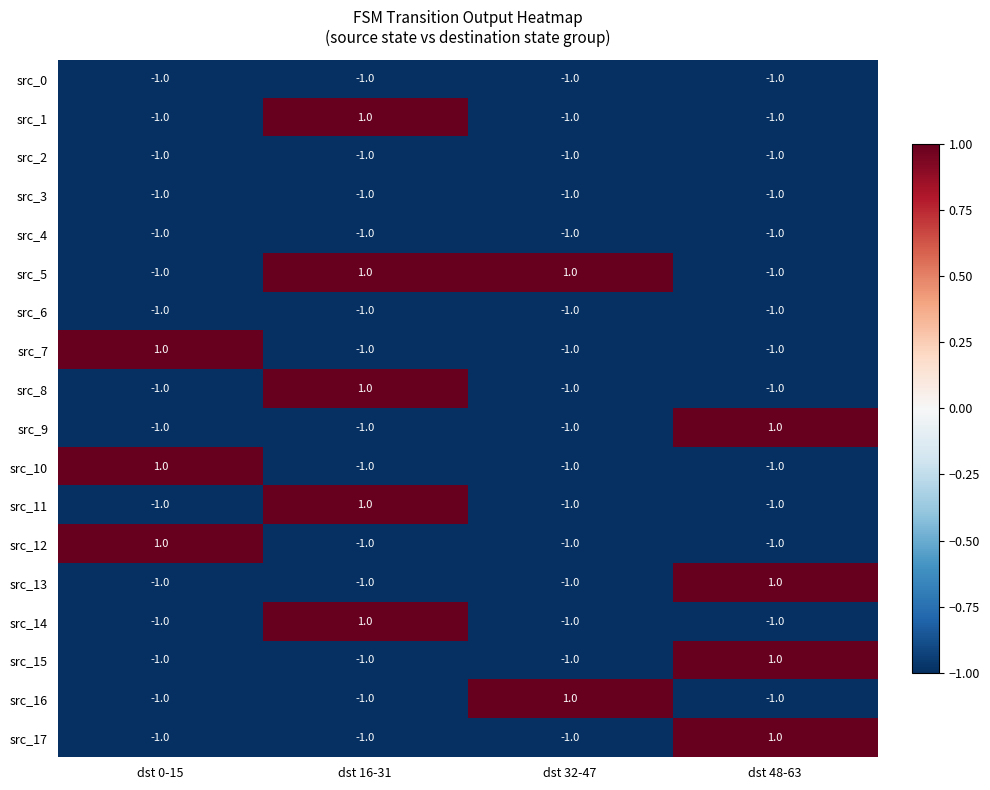

How many positive values does the src_12 series have?

1